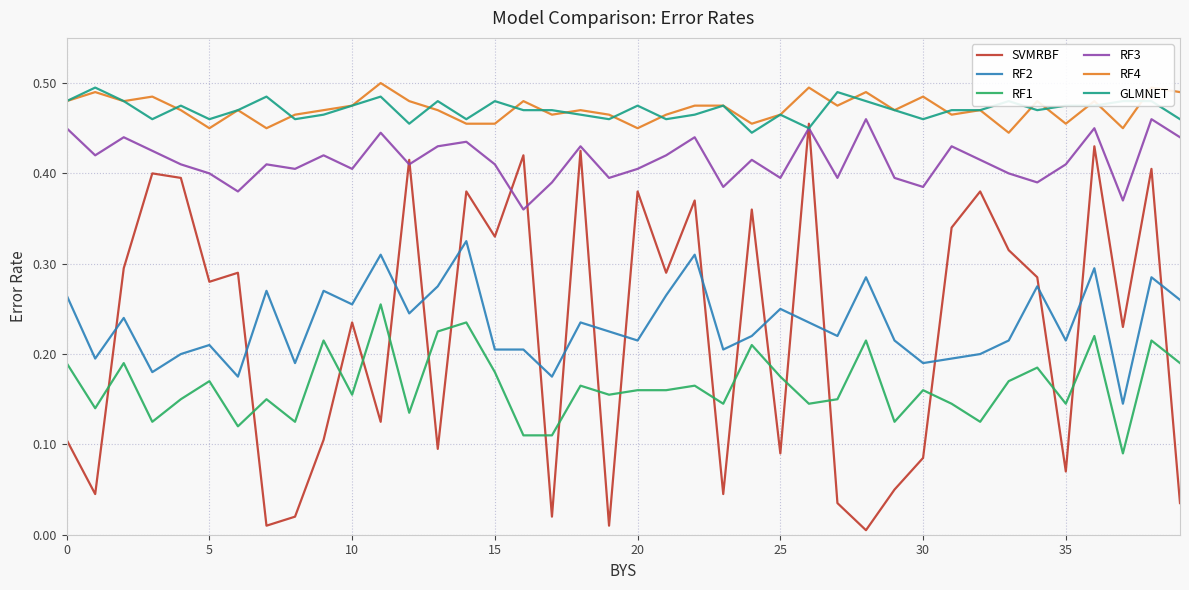

Which series has the largest range (max minus min)?

SVMRBF